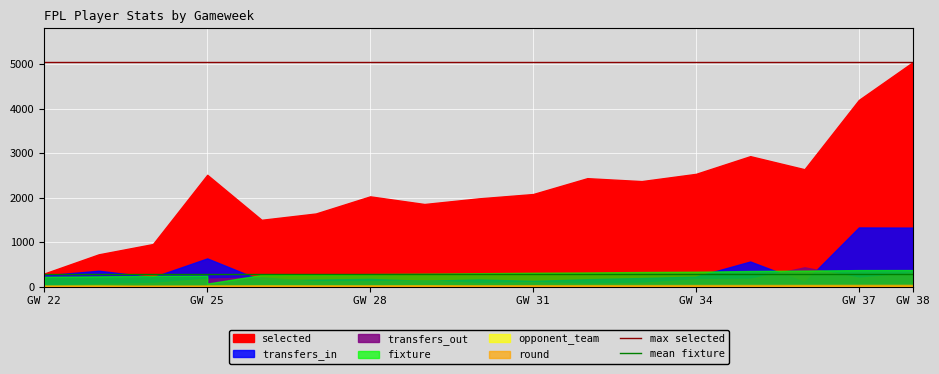

What is the smallest value displayed?

285.3